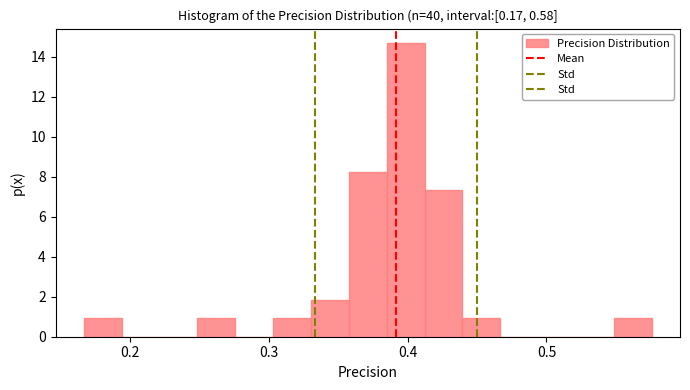

Read against the x-axis, roughly where is the centre of the tallest bar?

0.40